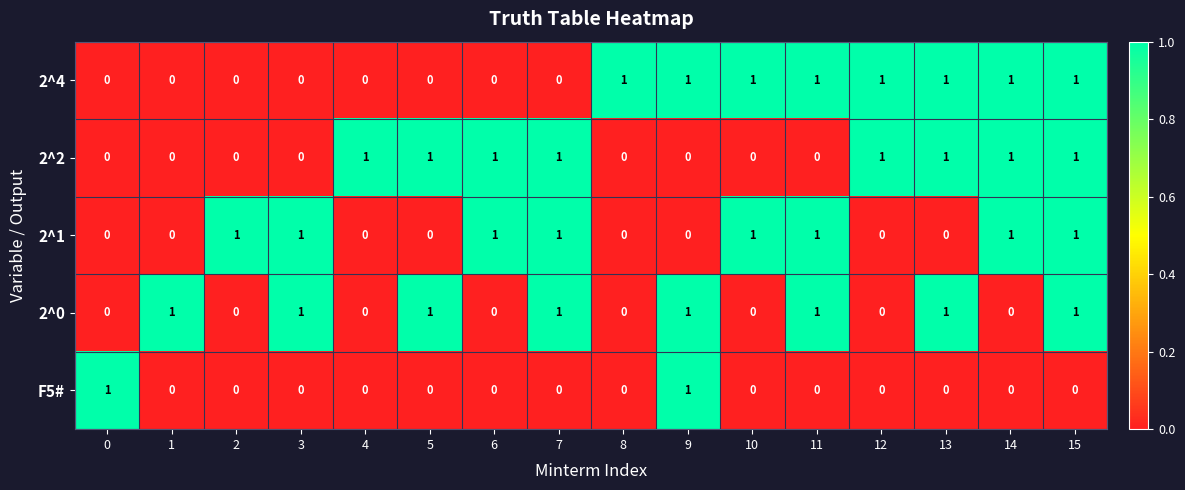

Count the 2^0 values in the range 0 to 1.

16